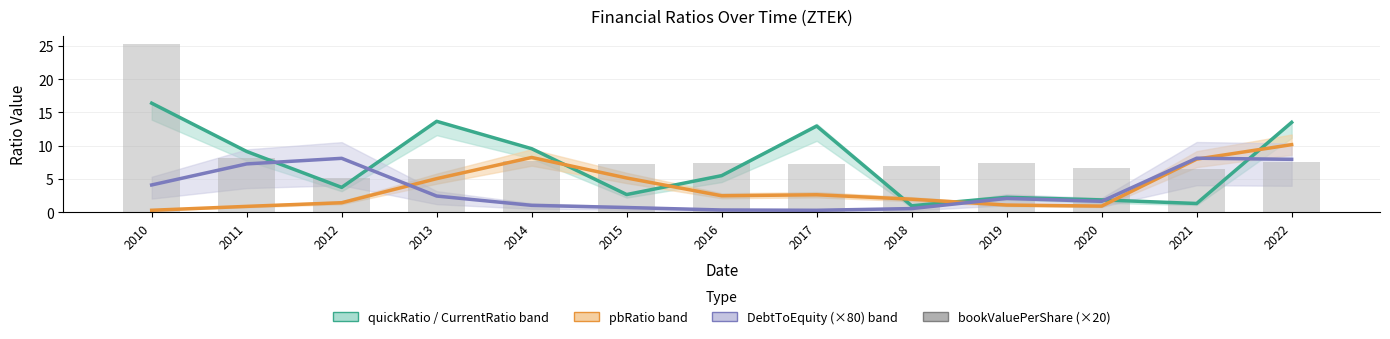

What is the highest value of the quickRatio series?

16.4